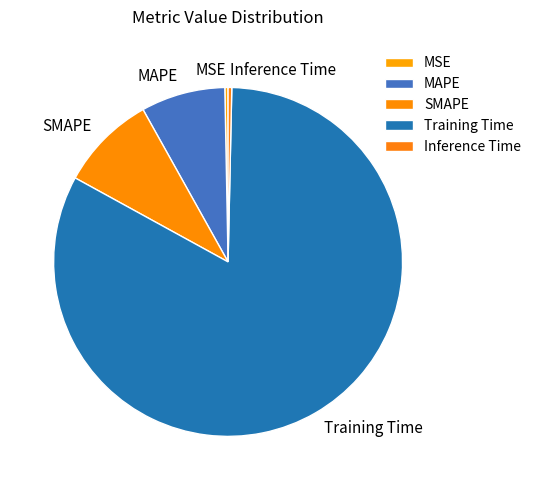

True or false: Inference Time accounts for 0% of the total.

True